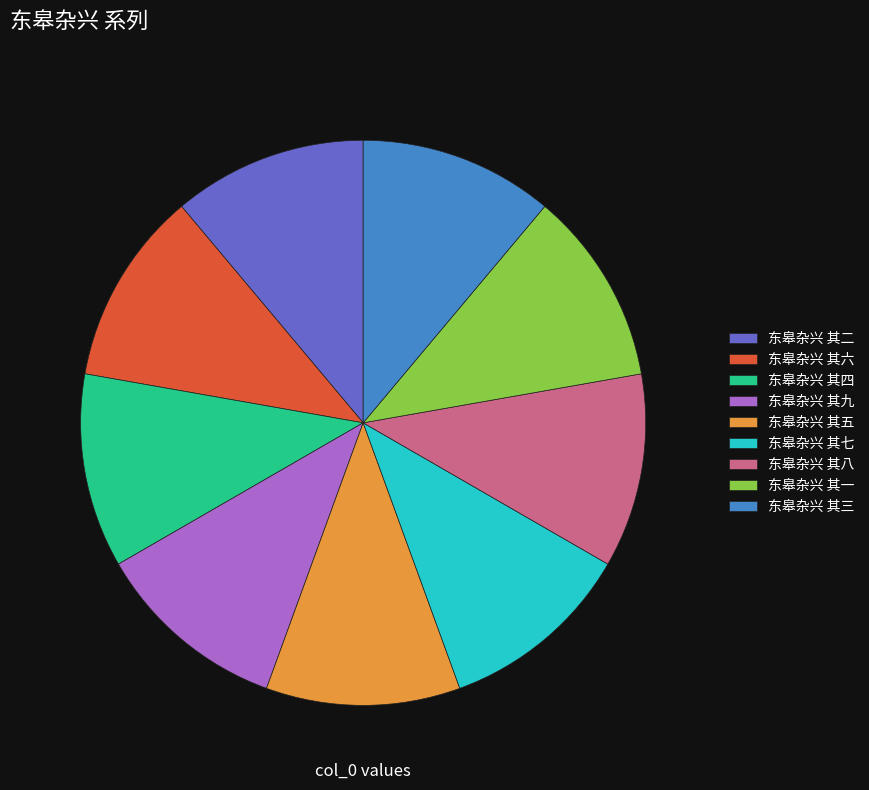

Does 东皋杂兴 其七 account for over 50% of the chart?

No